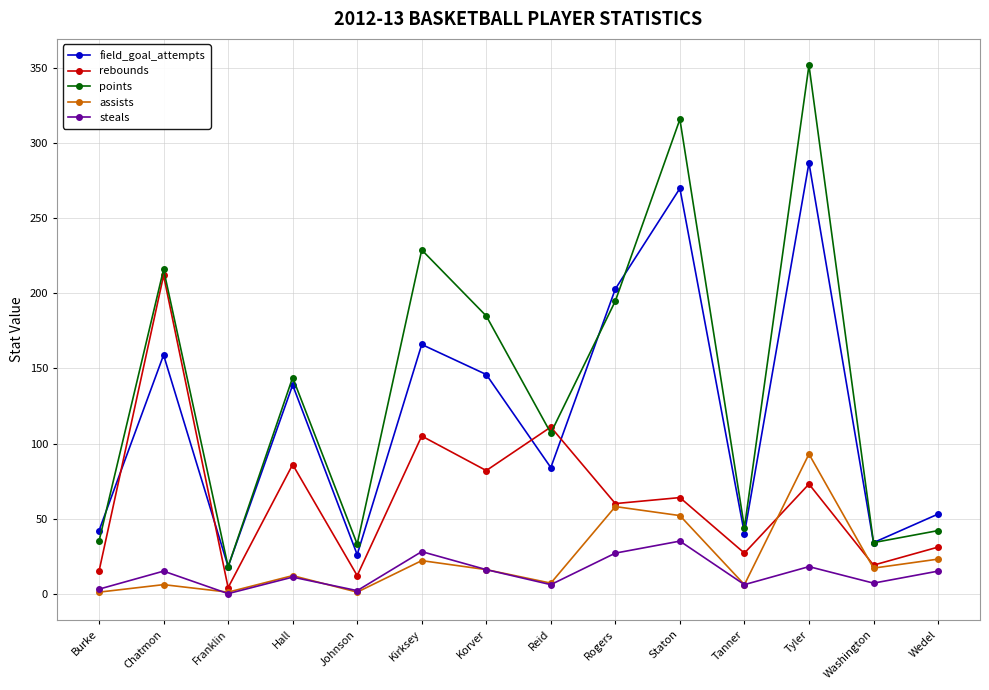

True or false: rebounds and steals intersect in this chart.

False